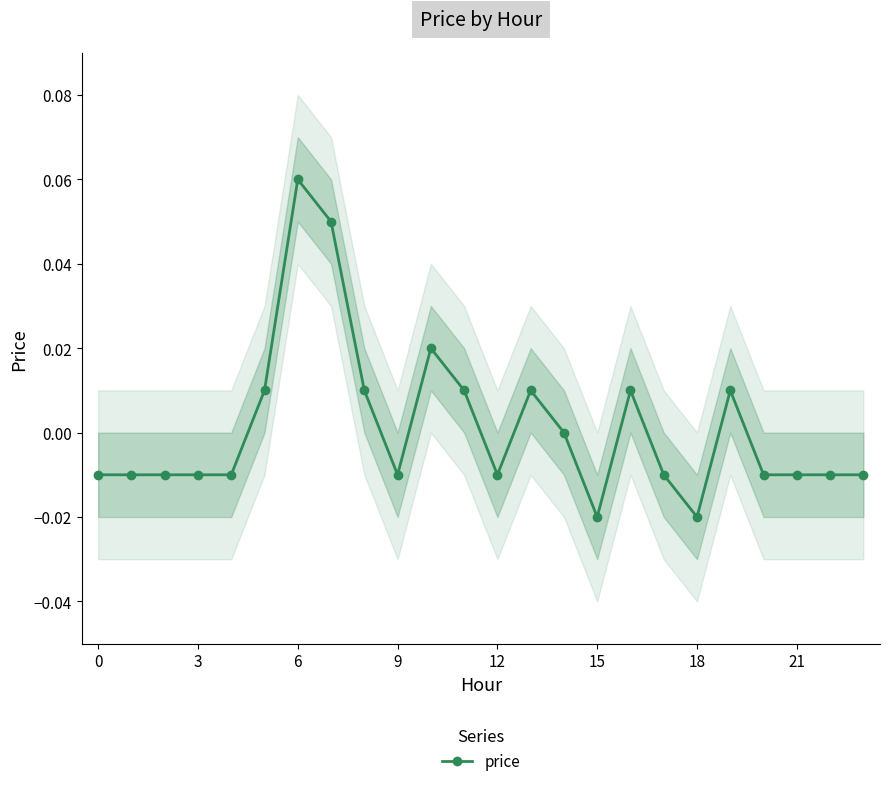

Reading left to right, transcribe all the data shown in this chart.

-0.0	-0.0	-0.0	-0.0	-0.0	0.0	0.1	0.1	0.0	-0.0	0.0	0.0	-0.0	0.0	0.0	-0.0	0.0	-0.0	-0.0	0.0	-0.0	-0.0	-0.0	-0.0